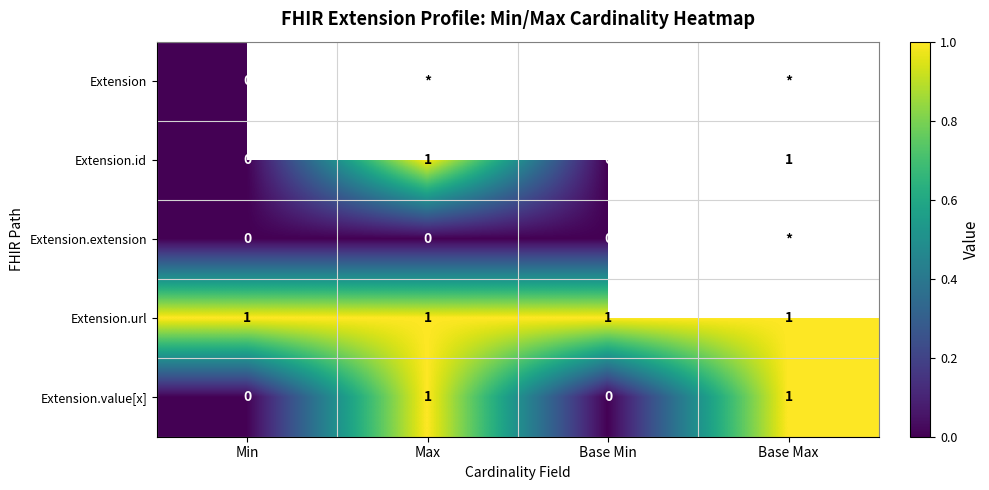

How many Extension.id values are between 0 and 1?

4